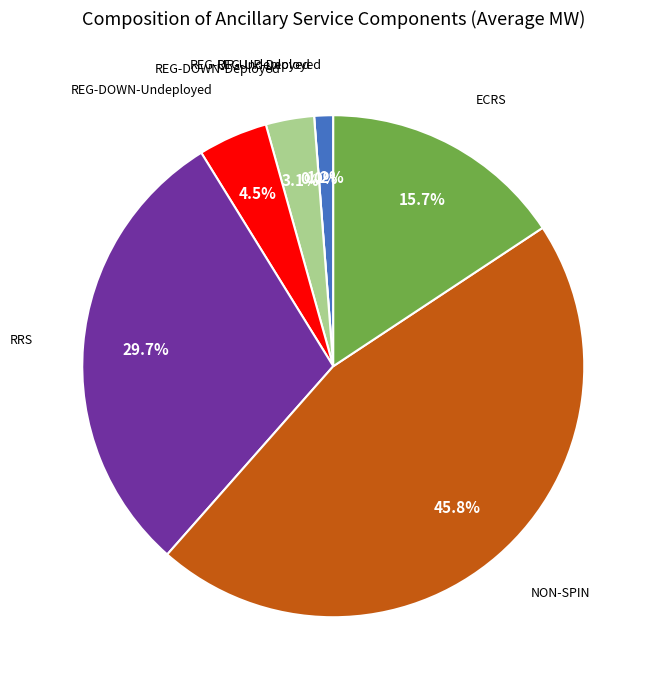

Count the number of slices in the pie.

7